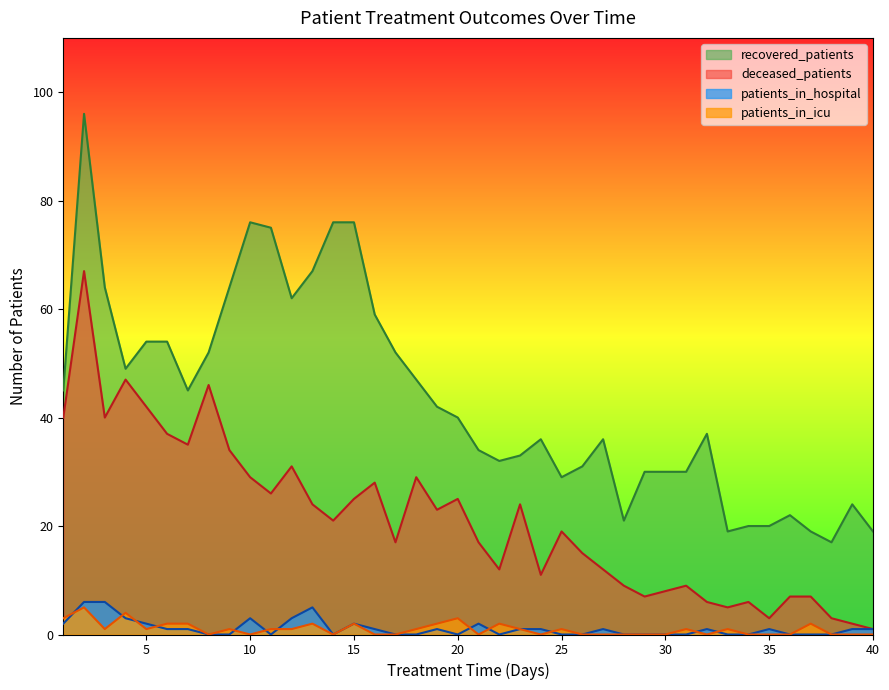

What is the total value across all series at 29?

37